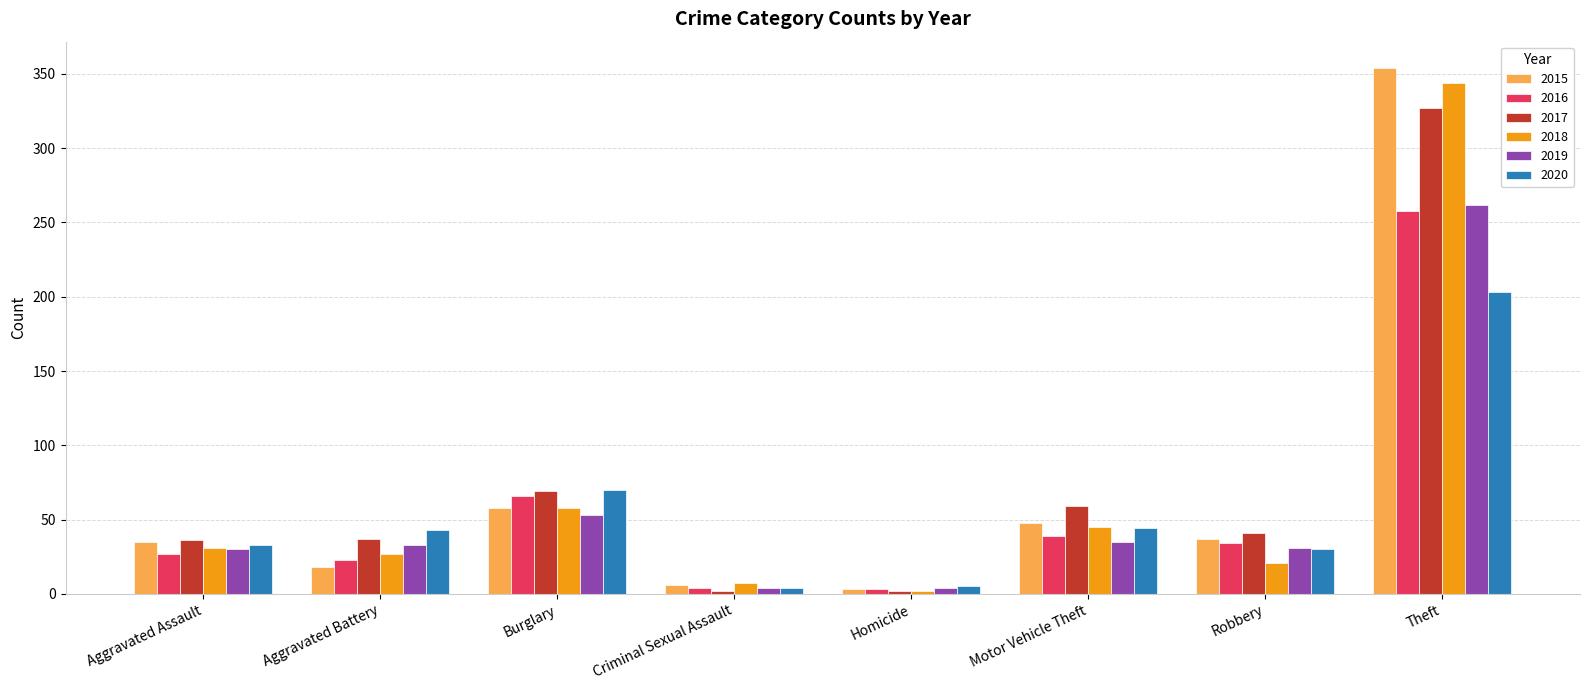

Does the chart contain stacked bars?

No